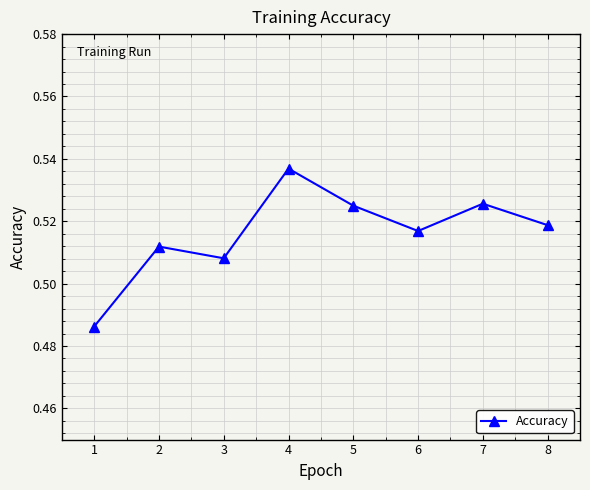

Which label corresponds to the largest value in the chart?

4